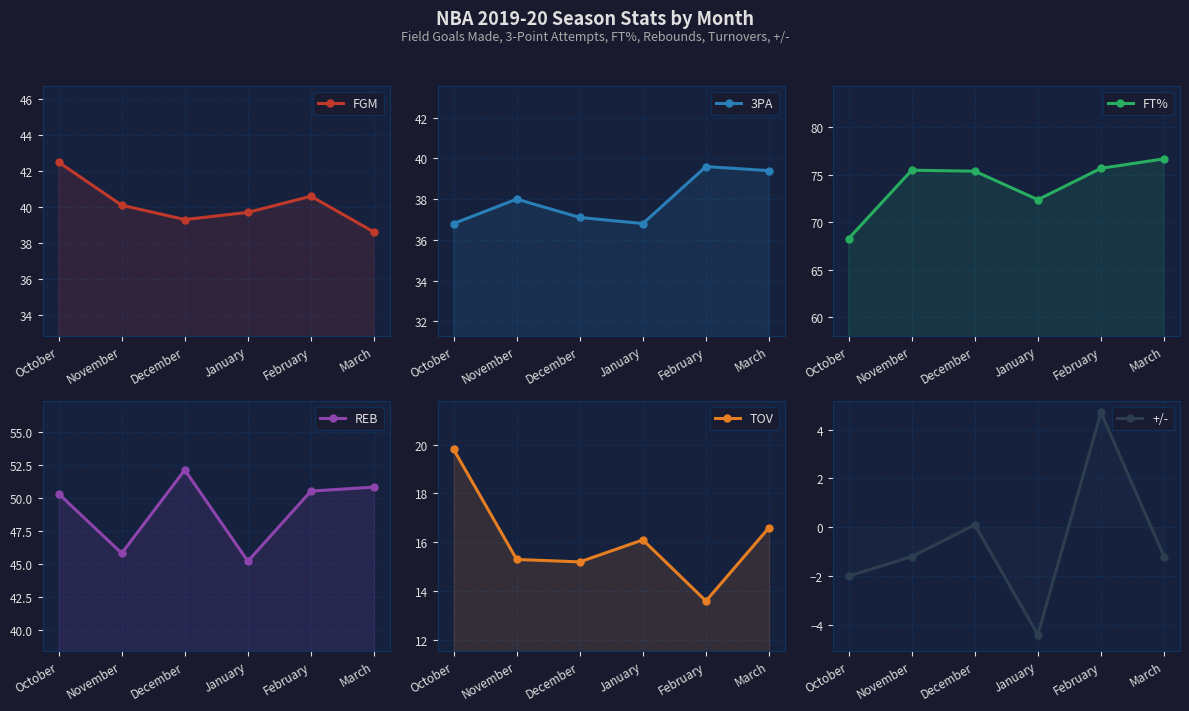

At which category is the sum across all series the highest?

February